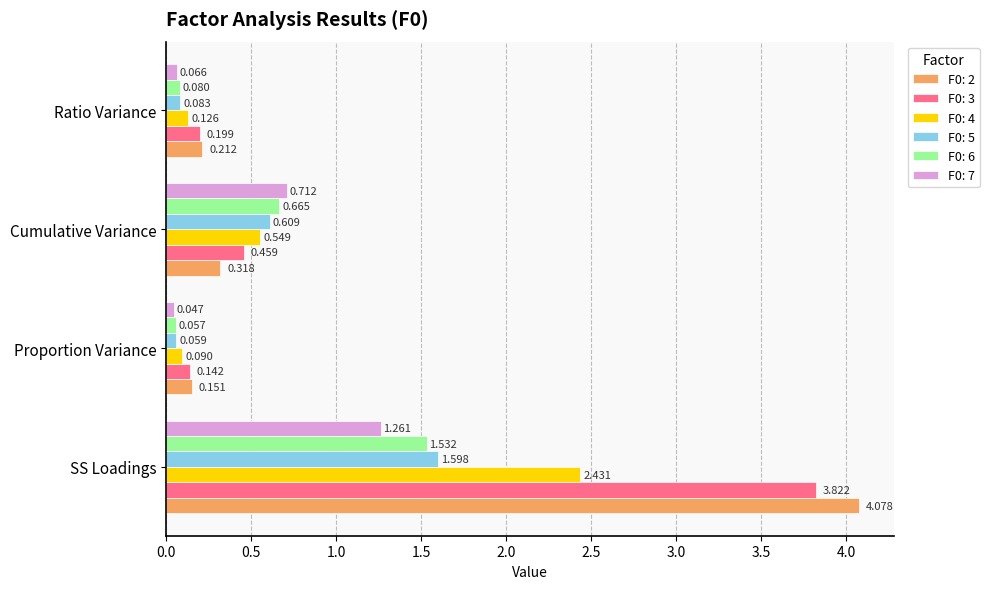

What is the sum of all F0: 2 values?

4.8